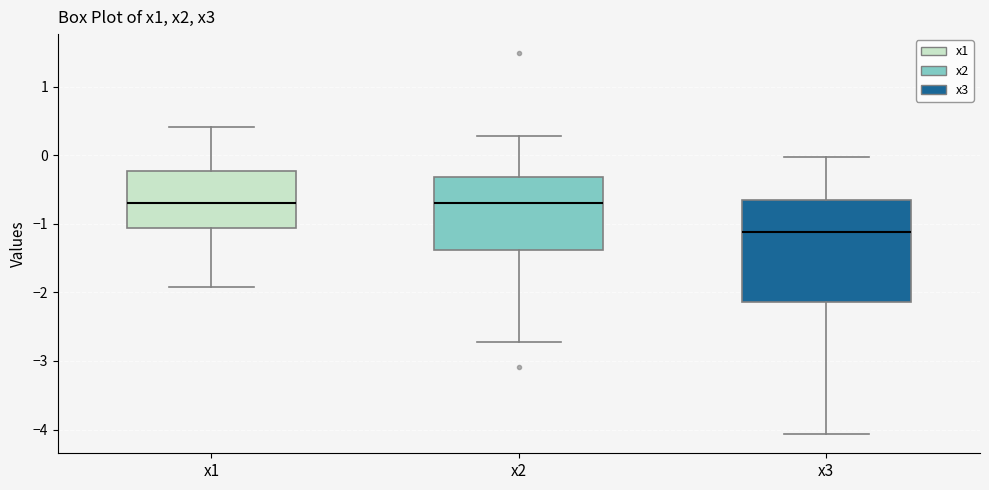

Reading left to right, read every box against the y-axis: the position of its median line, the range the box covers, and the ends of its whiskers. The values are not printed on the chart, so give them approximately, as read against the axis.

x1: median -0.7, box -1.1 to -0.2, whiskers -1.9 to 0.4
x2: median -0.7, box -1.4 to -0.3, whiskers -2.7 to 0.3
x3: median -1.1, box -2.1 to -0.7, whiskers -4.1 to 0.0